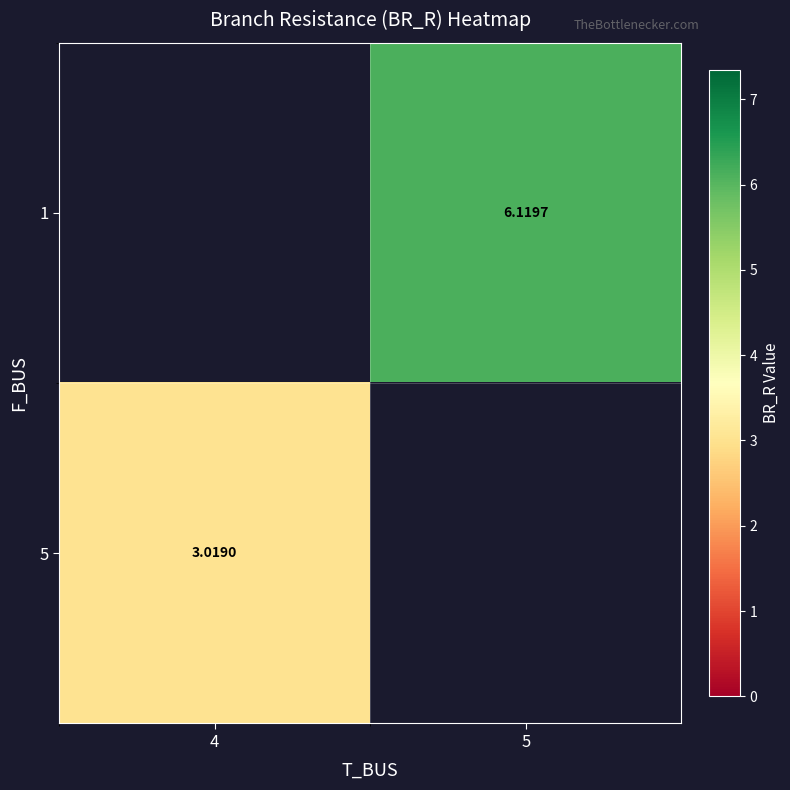

At which label is 5 closest to 3?

4